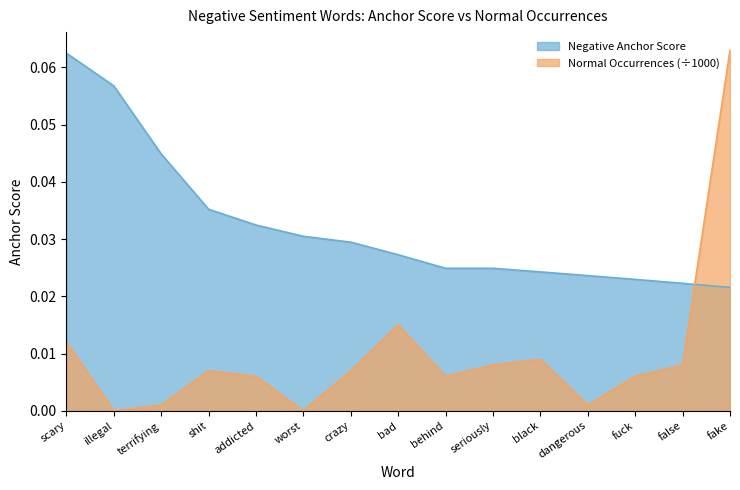

Which series has the widest spread of values?

Normal Occurrences (÷1000)